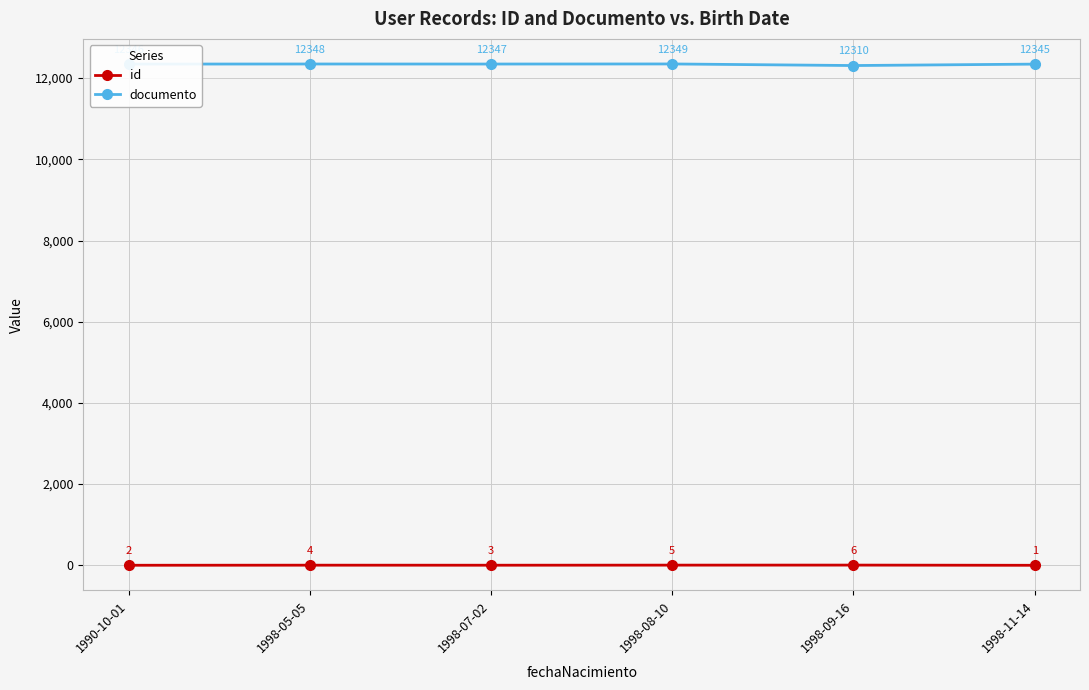

What is the difference between the maximum and minimum values in the id series?

5